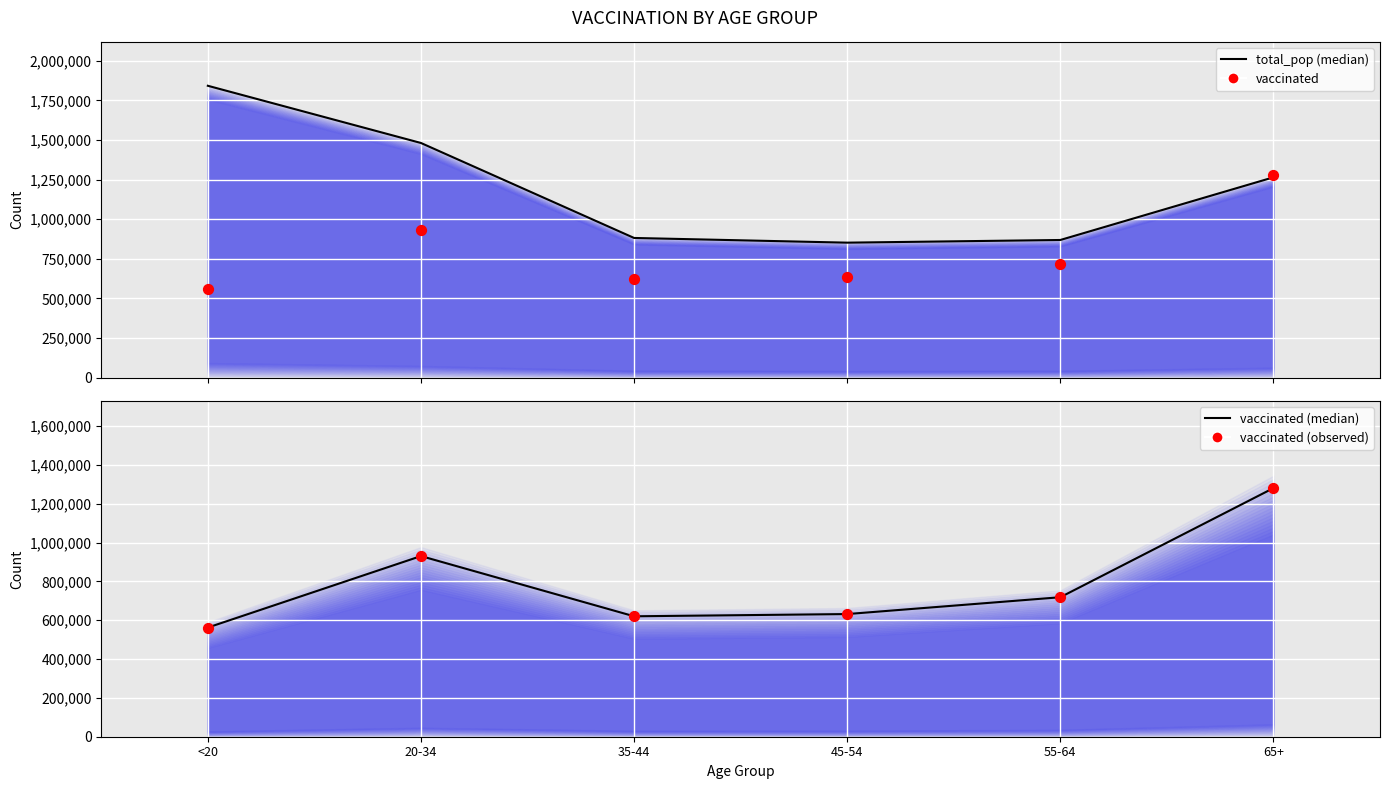

What are all the series names shown in the legend?

total_pop (median), vaccinated, vaccinated (median), vaccinated (observed)